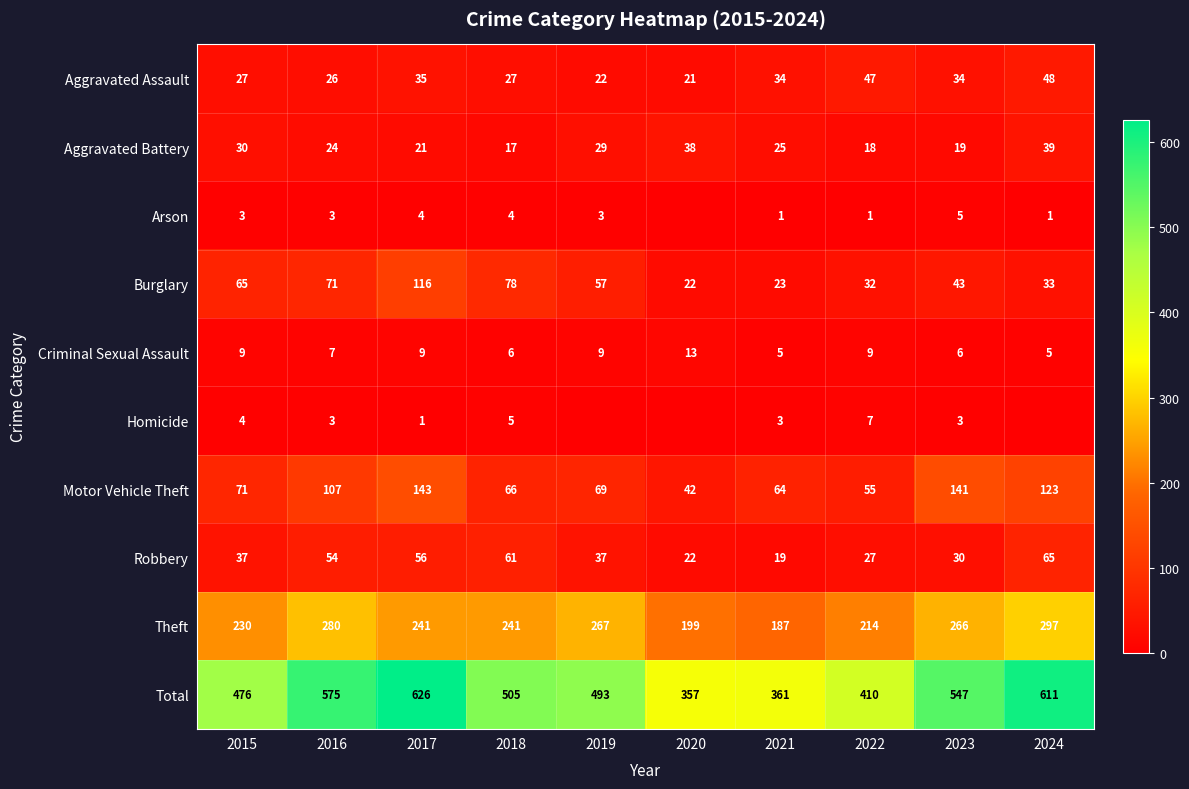

Where does the Burglary series first go above 57?

2015